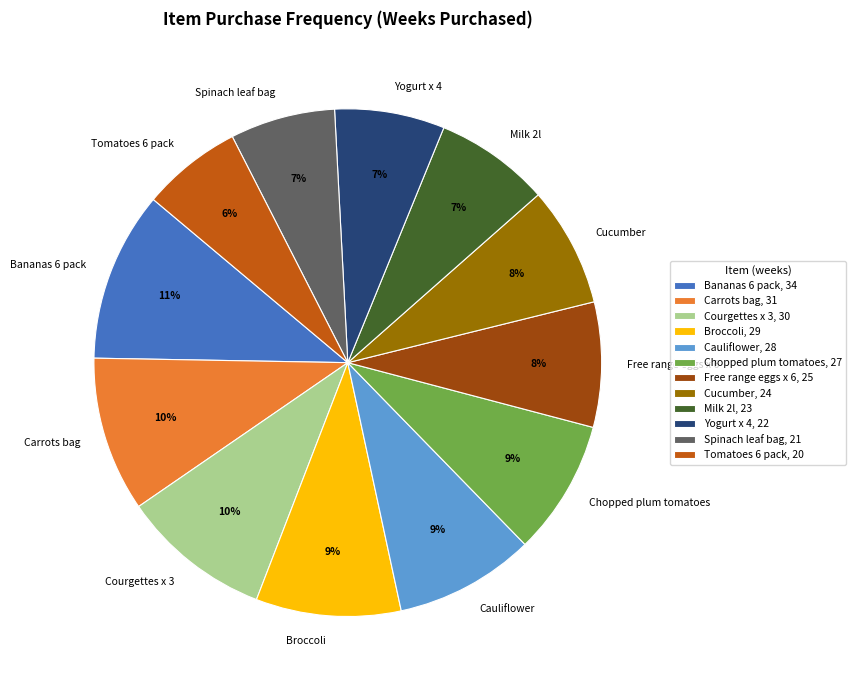

To the nearest percent, what percentage of the pie is Spinach leaf bag?

7%